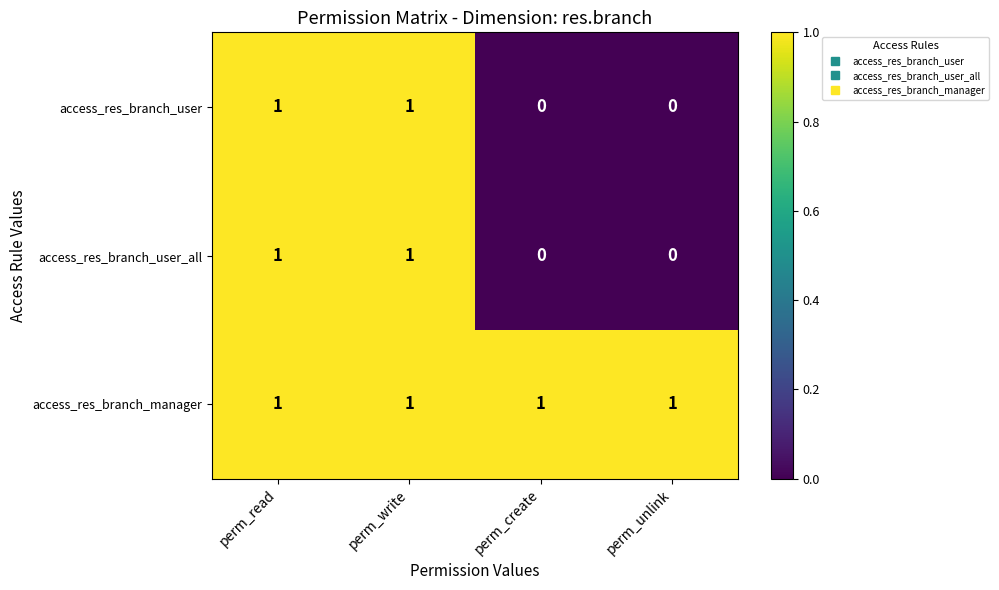

Is the value of access_res_branch_user_all at perm_write greater than the value of access_res_branch_user at perm_unlink?

Yes